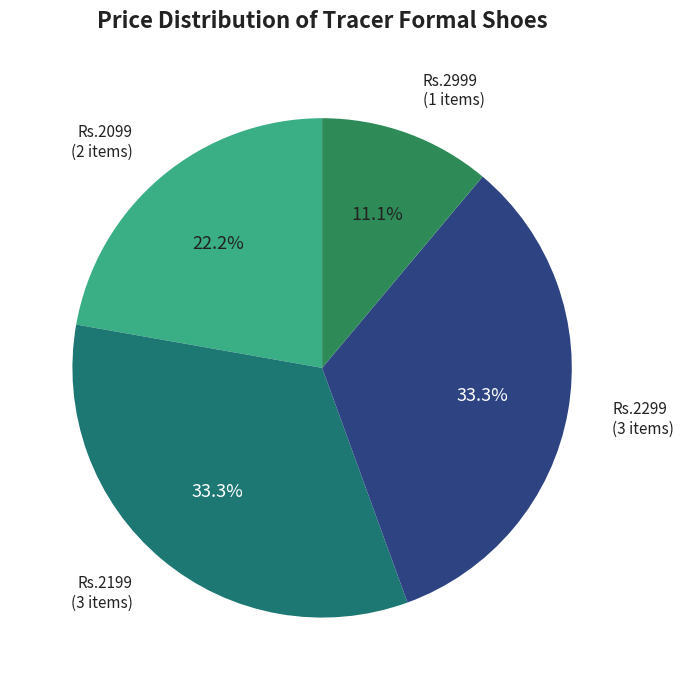

Which has a higher value, Rs.2099 or Rs.2999?

Rs.2099